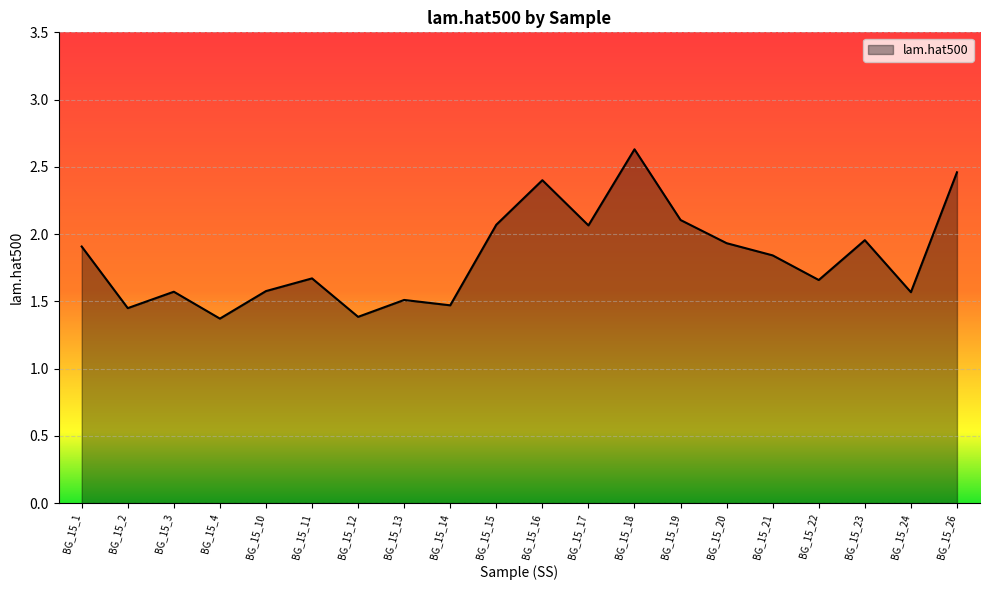

Is it true that the value at BG_15_14 is 0.7?

False